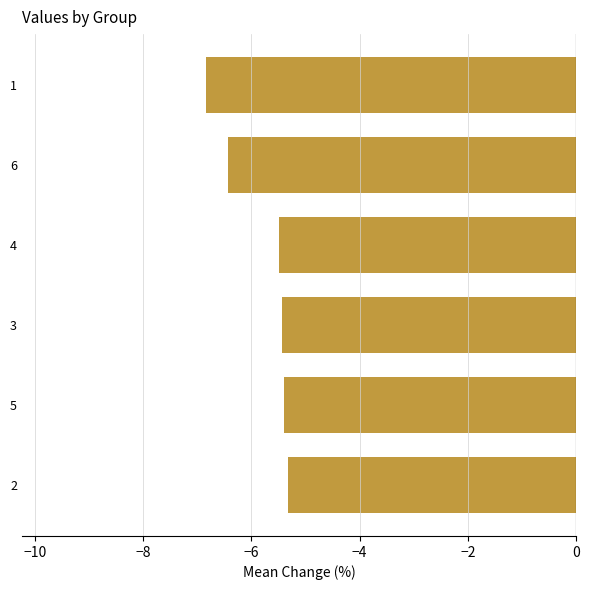

True or false: the data shows -5.4 at 3.

True